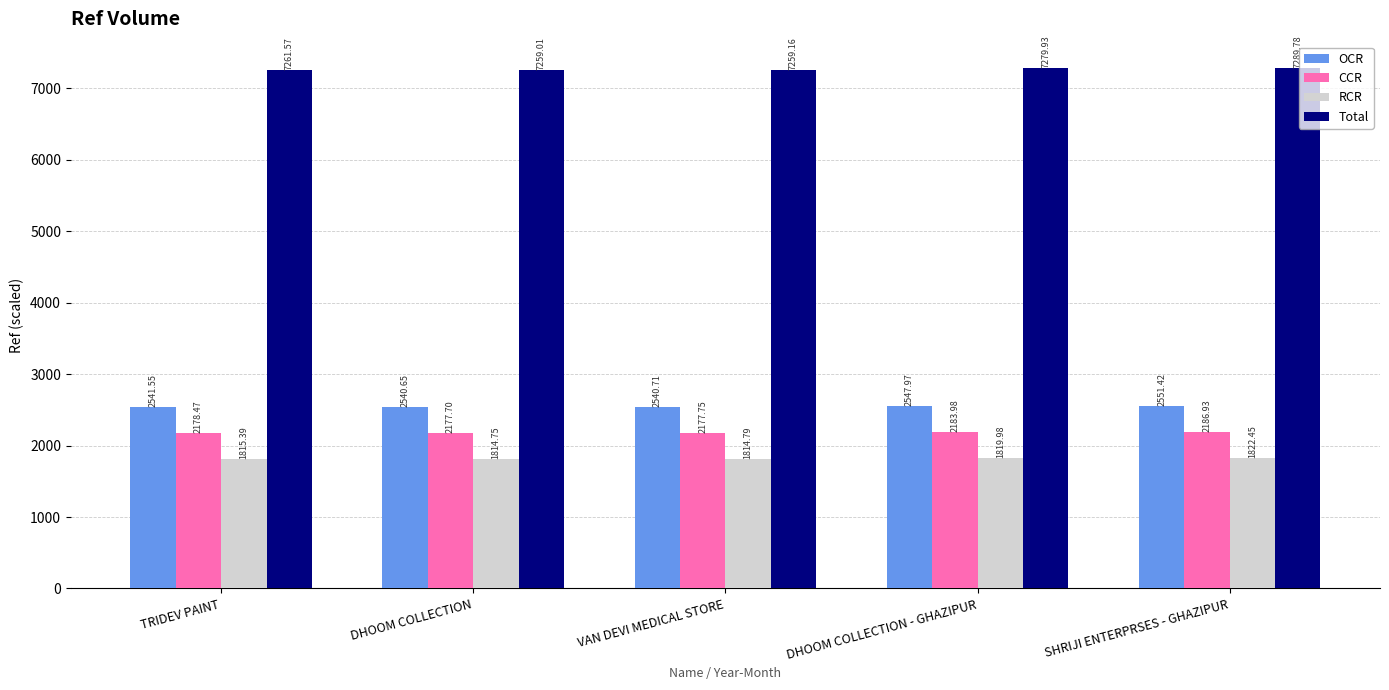

What is the value of the CCR bar at the 2nd from the left?

2177.7